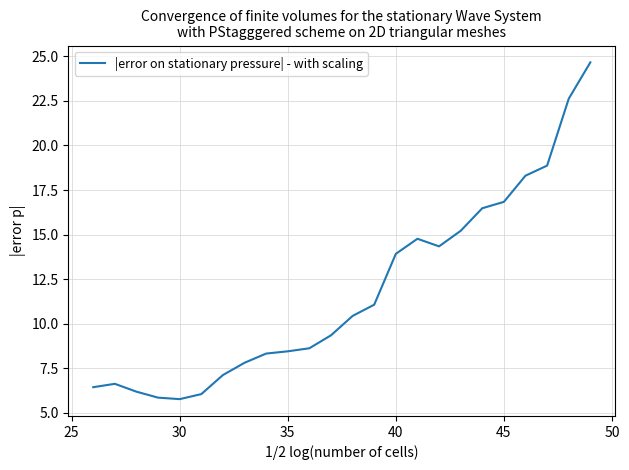

What is the maximum value shown in the chart?

24.7